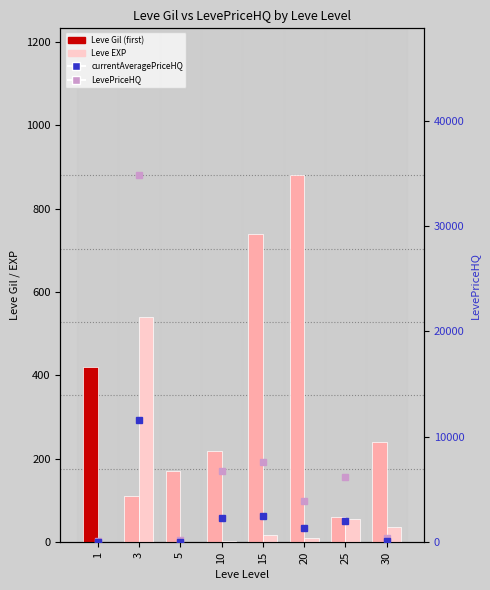

What value does the LevePriceHQ series have at 3, to the nearest 10?

34830